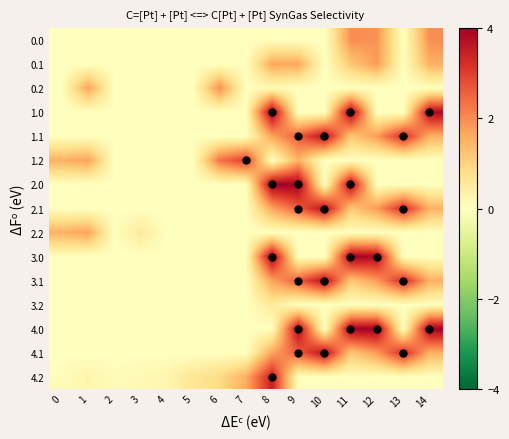

What is the maximum value shown in the chart?

4.0